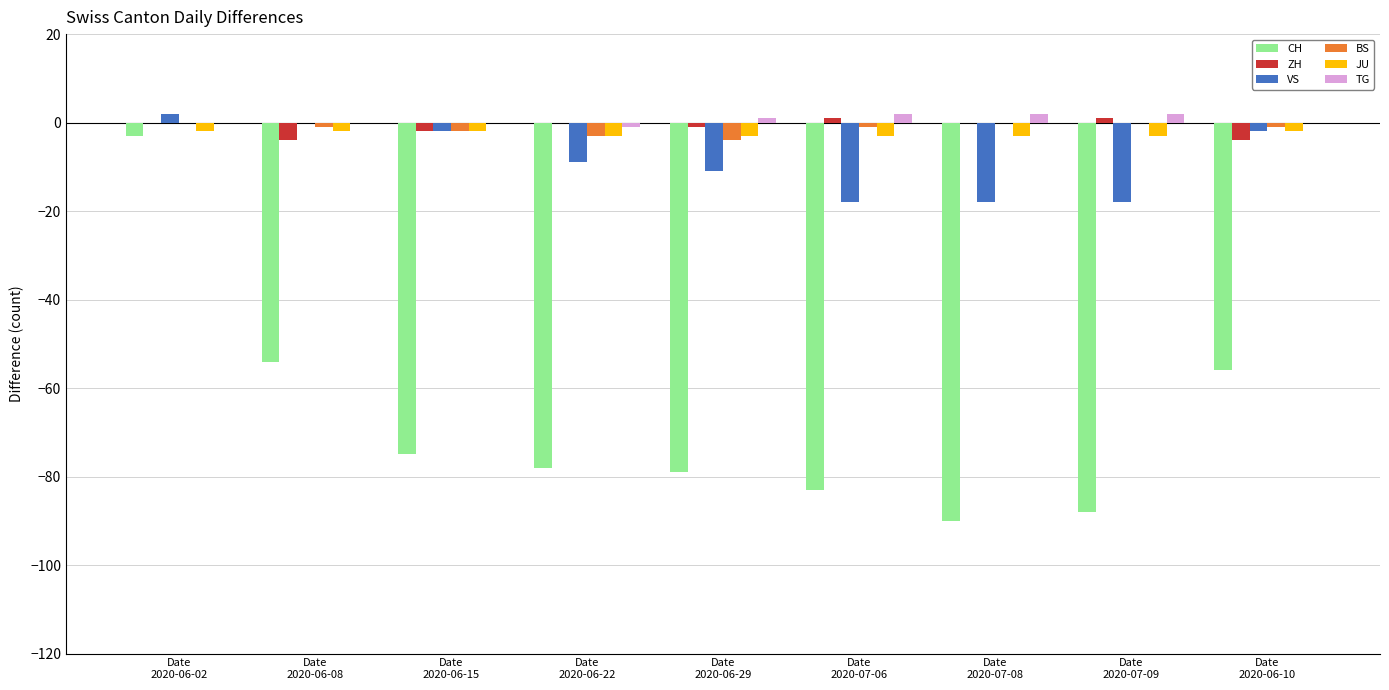

Reading right to left, list all the values displayed in this chart.

CH: -56	-88	-90	-83	-79	-78	-75	-54	-3
ZH: -4	1	0	1	-1	0	-2	-4	0
VS: -2	-18	-18	-18	-11	-9	-2	0	2
BS: -1	0	0	-1	-4	-3	-2	-1	0
JU: -2	-3	-3	-3	-3	-3	-2	-2	-2
TG: 0	2	2	2	1	-1	0	0	0